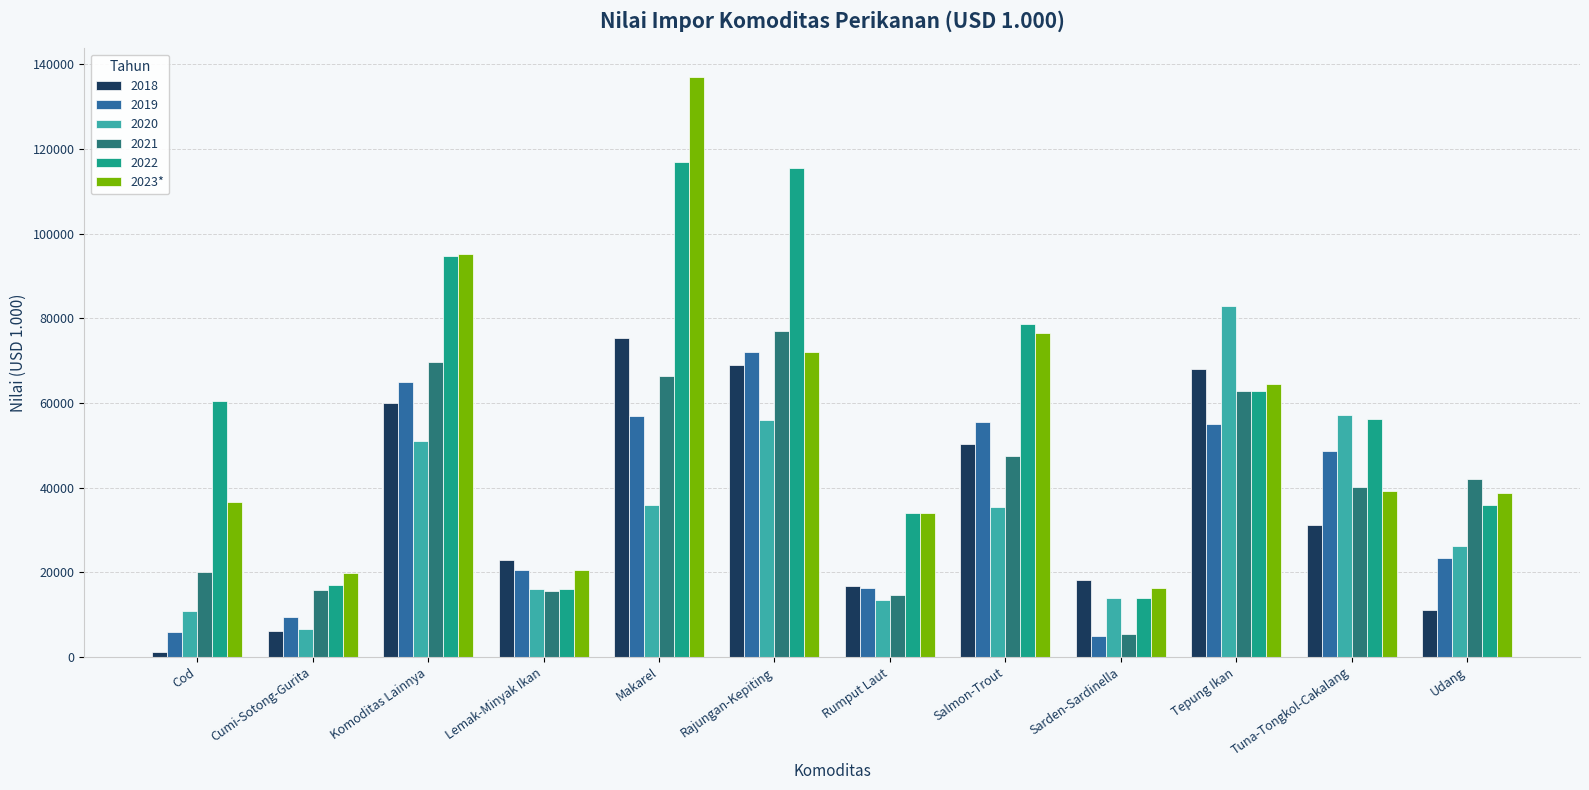

What is the label of the 1st bar from the left?

Cod